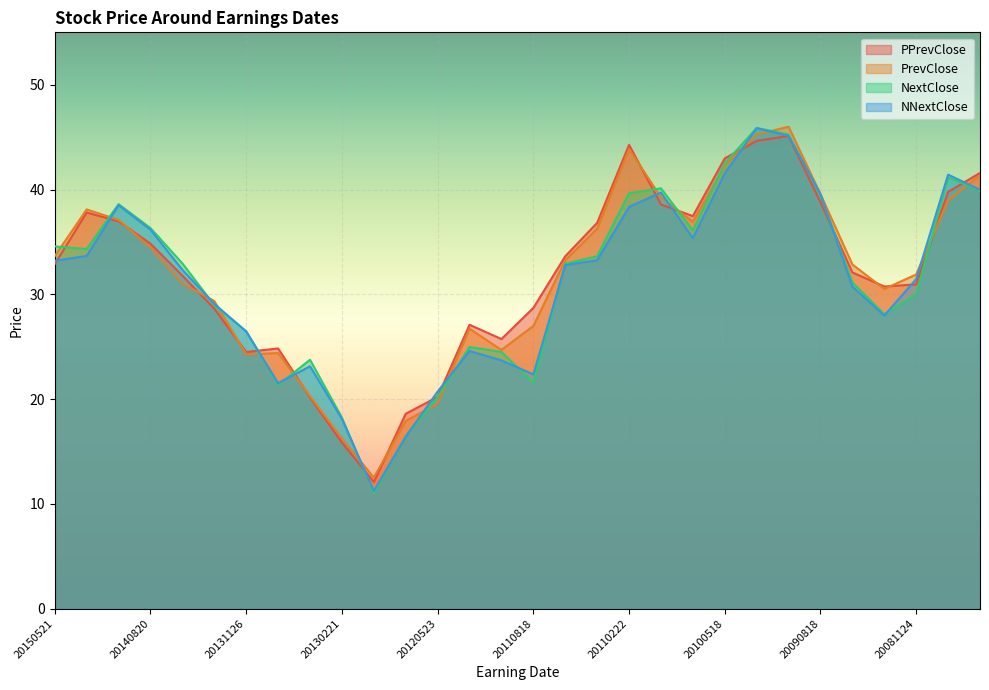

What is the difference between the second highest and minimum values in the PPrevClose series?

32.6